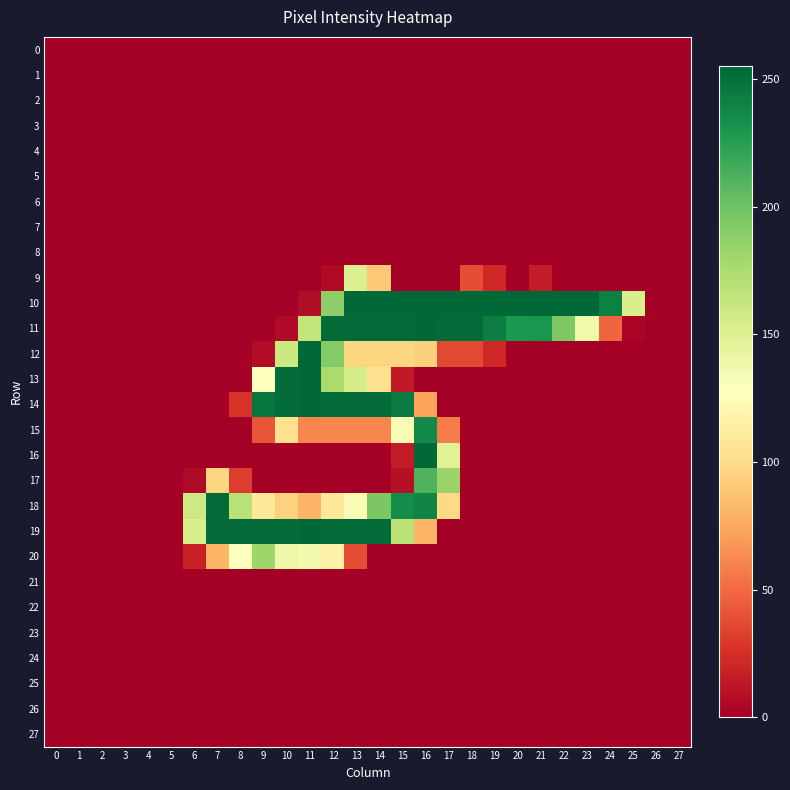

Which series has the largest total across all categories?

10